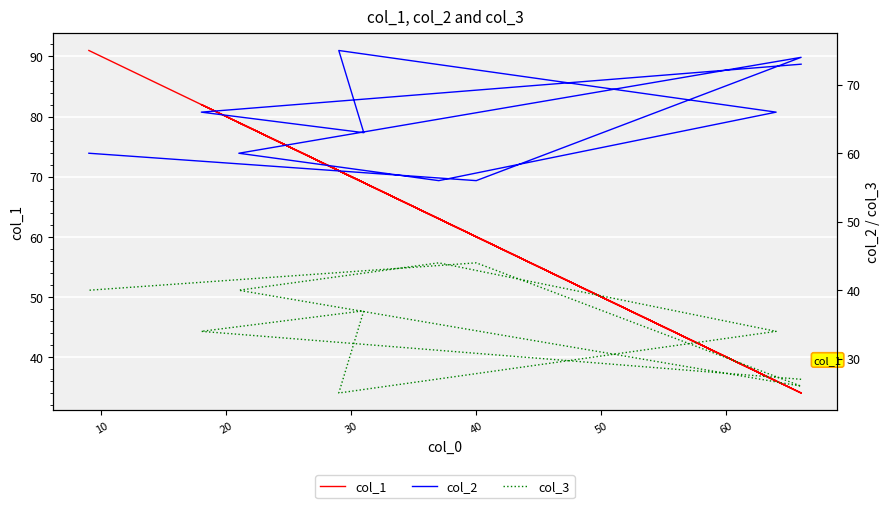

The col_3 series shows 46 at 0. True or false?

False